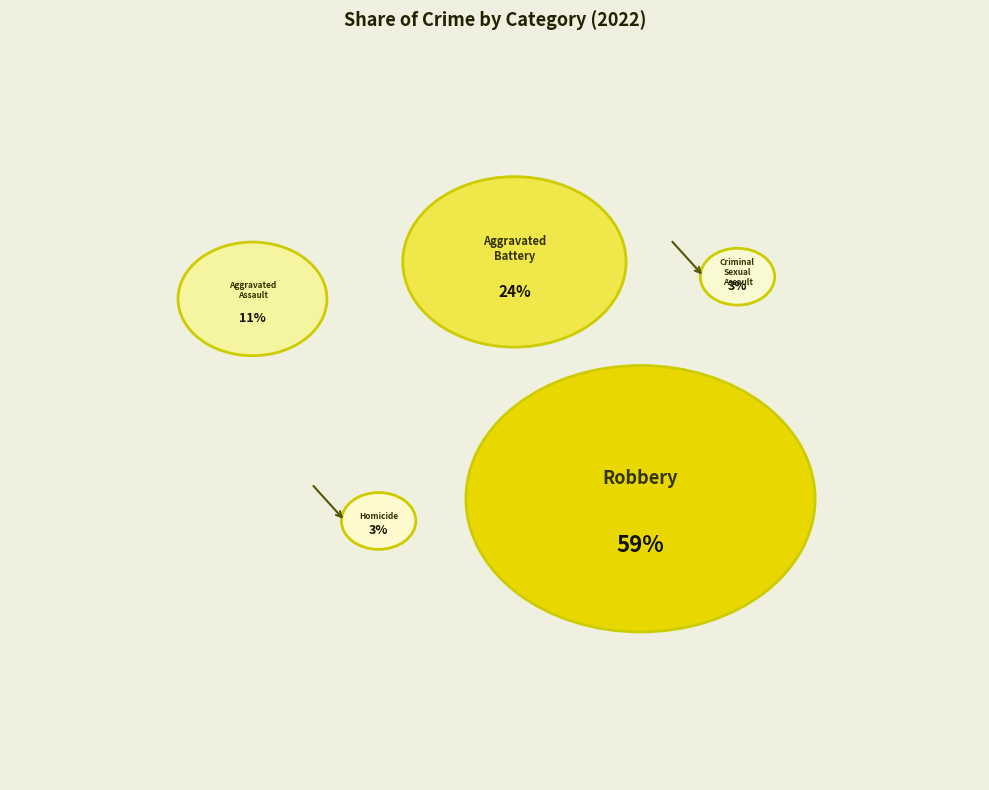

Which category has the biggest portion of the pie?

Robbery